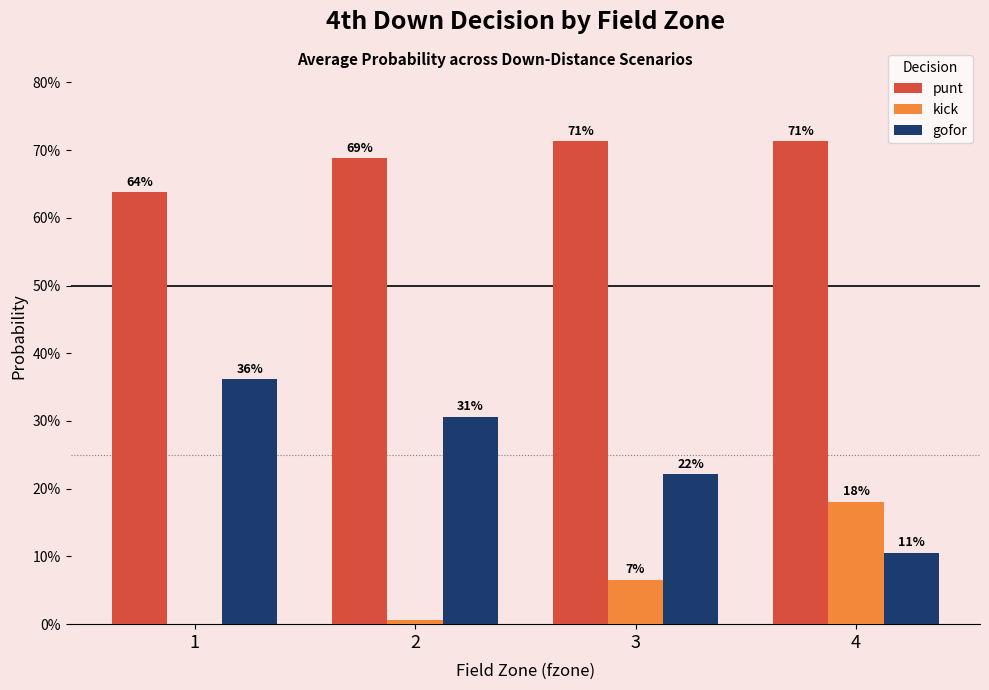

What is the value of the gofor bar at the 3rd from the left?

0.2